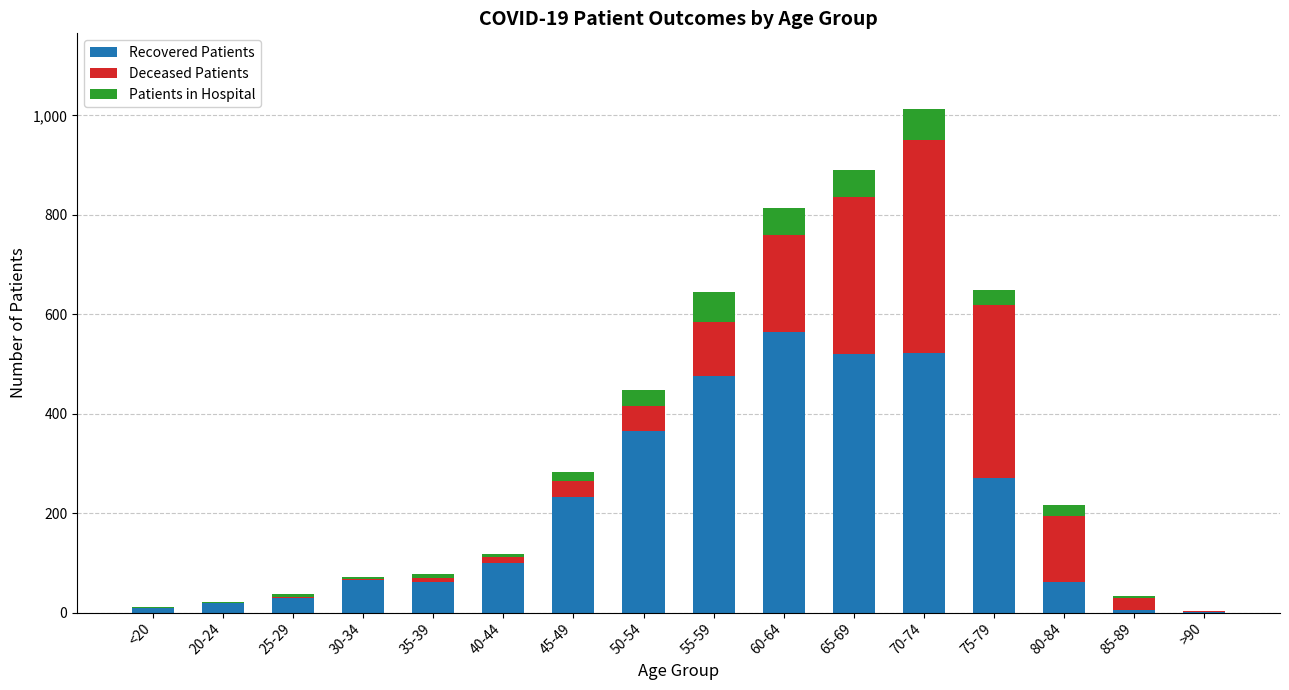

At which label does Recovered Patients reach its peak?

60-64